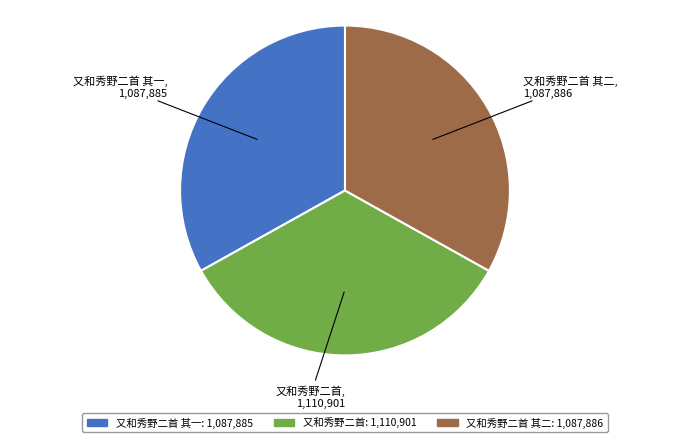

To the nearest percent, what is the difference between the largest and smallest slice percentages?

1%